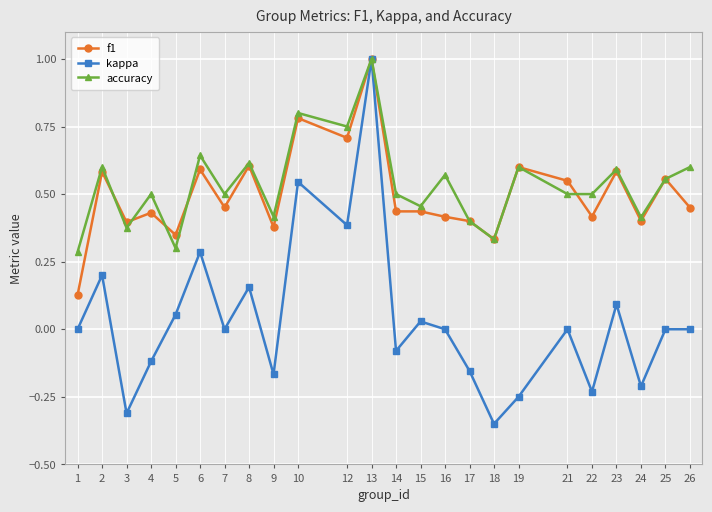

What is the spread (max minus min) of values at 3?

0.7